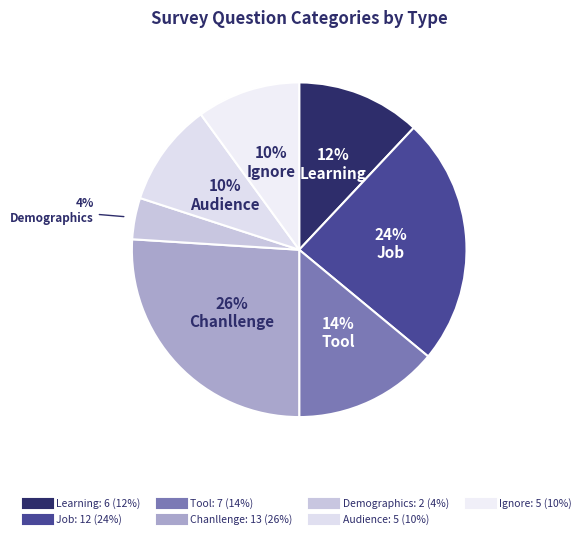

How many slices are in this pie chart?

7